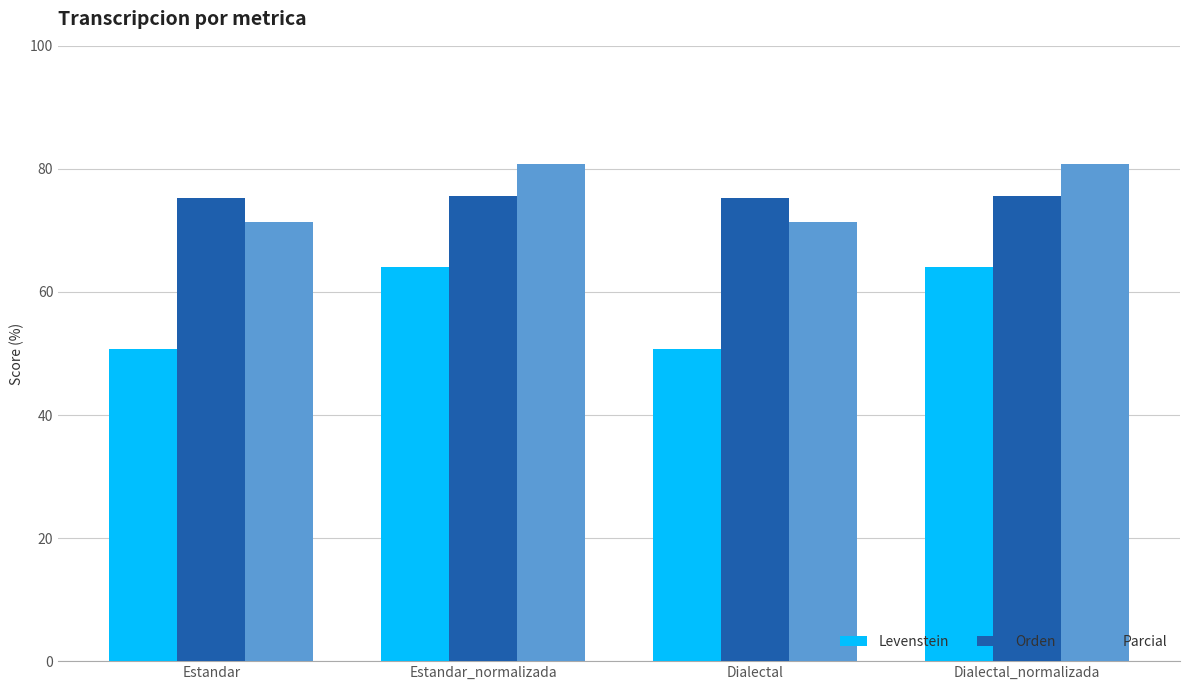

What is the difference between the highest and lowest values at Dialectal_normalizada?

16.7